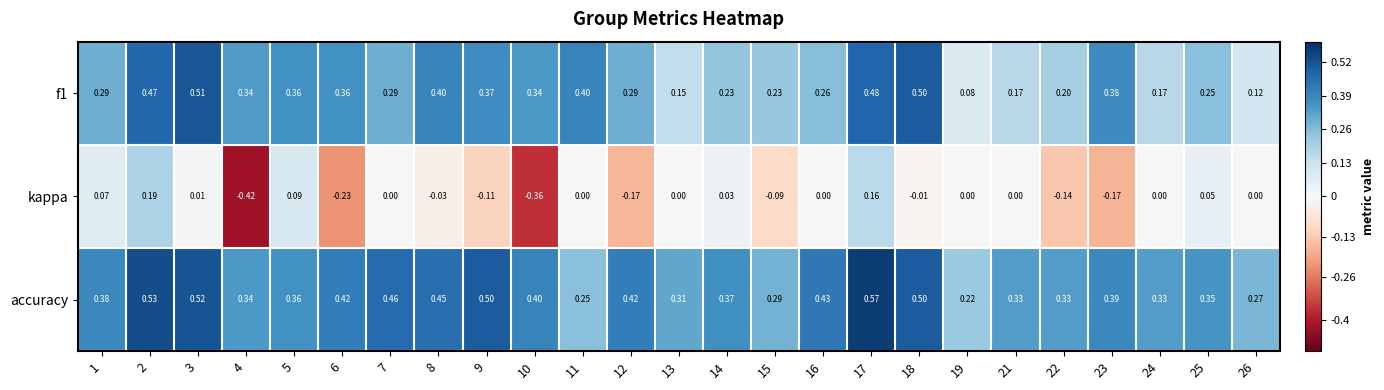

Which series changed the most between 8 and 9?

kappa